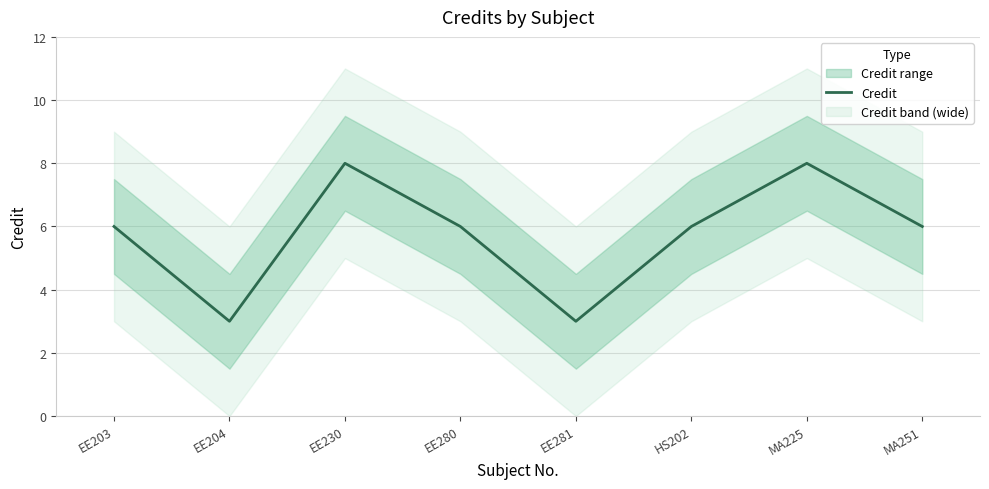

What is the average value?

6